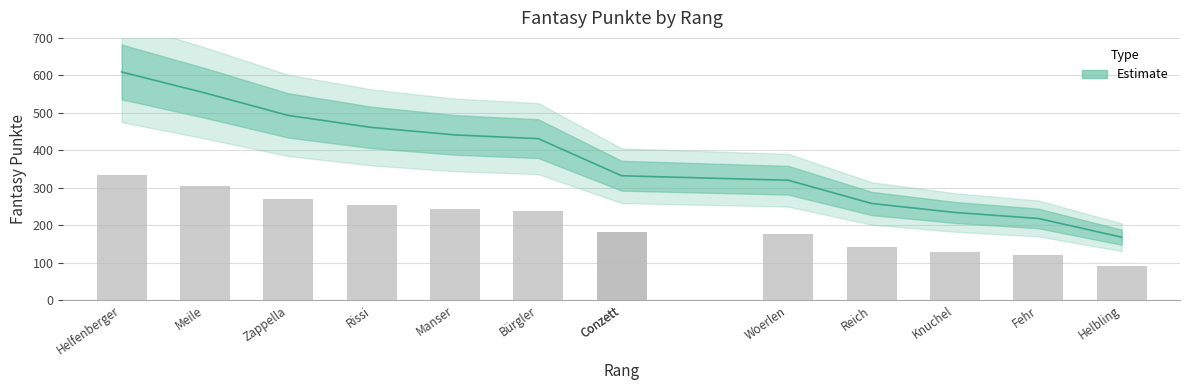

At which label does the data first exceed 332?

Helfenberger